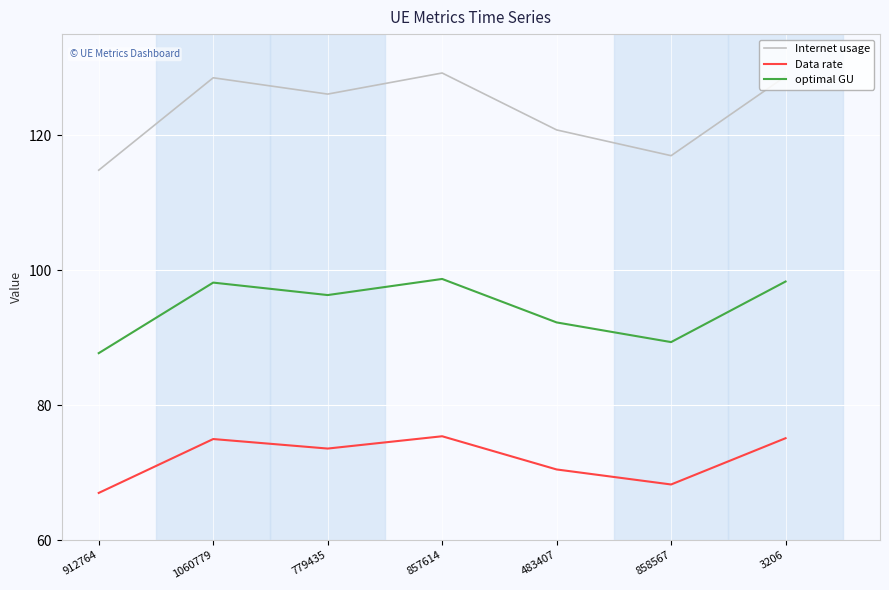

How many series are shown in this chart?

3